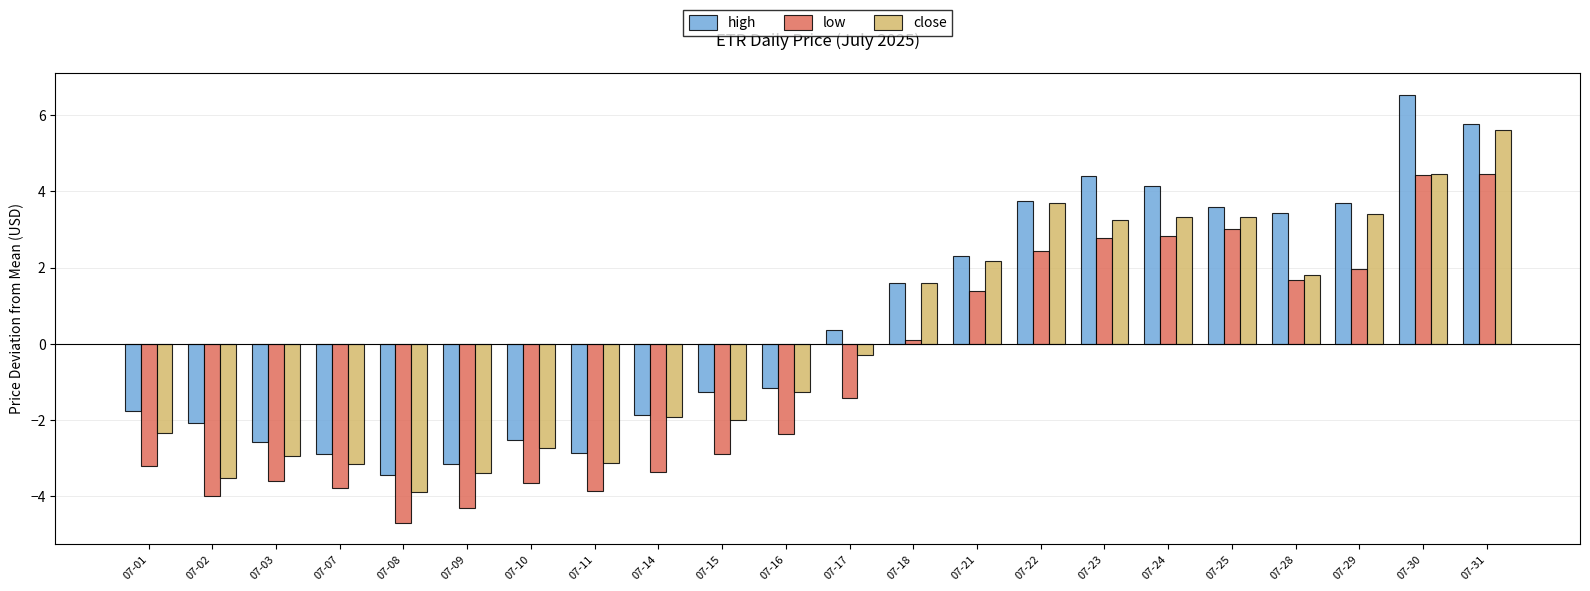

What is the average value of the close series?

0.1